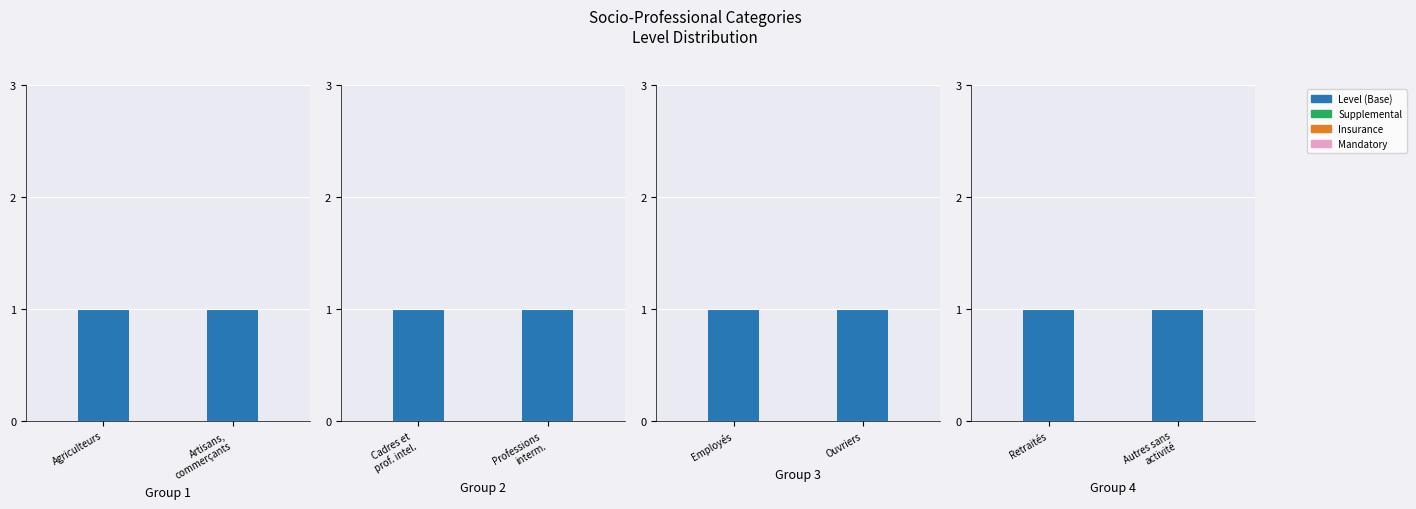

Which label corresponds to the largest value in the chart?

Retraités